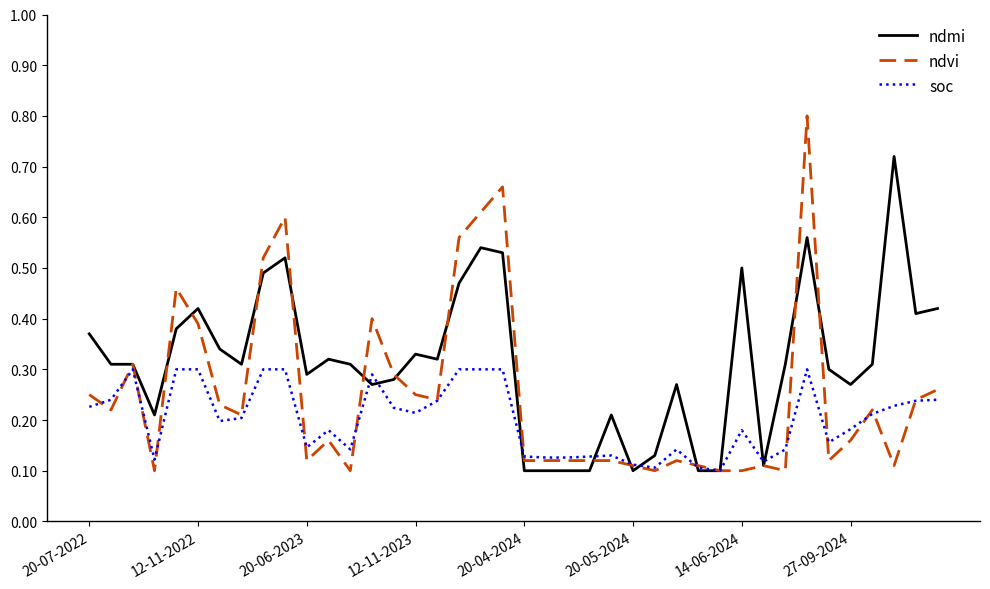

After their last crossing, which series has the higher values: ndmi or ndvi?

ndmi